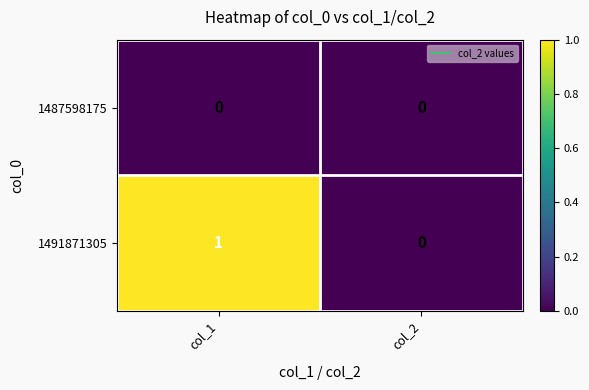

Which series has the largest total across all categories?

1491871305